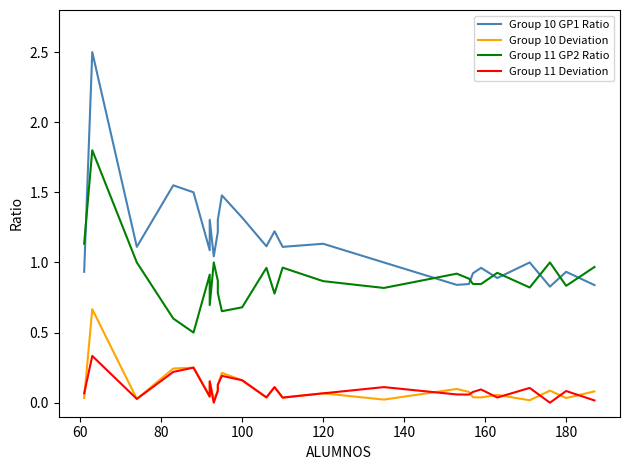

True or false: Group 11 GP2 Ratio and Group 10 Deviation cross at least once.

False